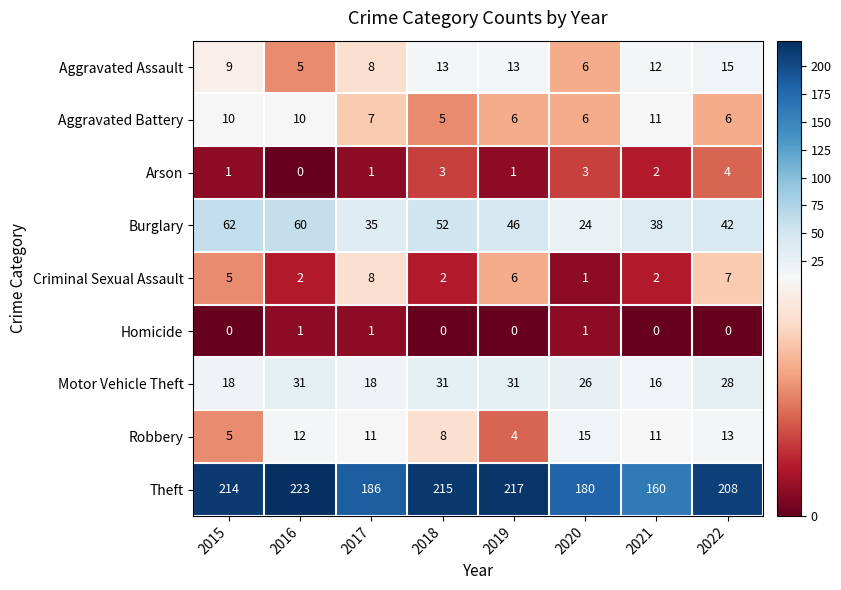

What is the difference between the maximum and minimum values in the Arson series?

4